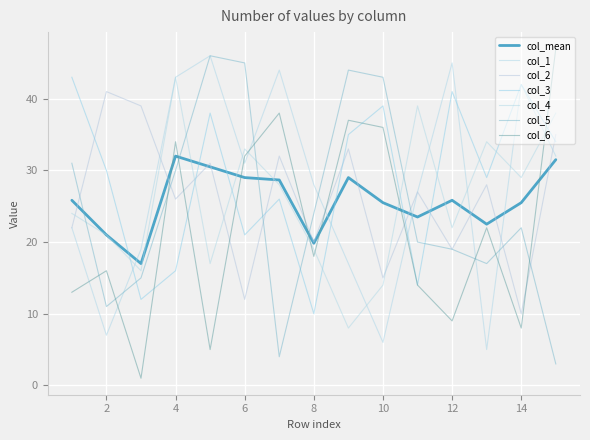

Does the chart display data point markers on the line(s)?

No